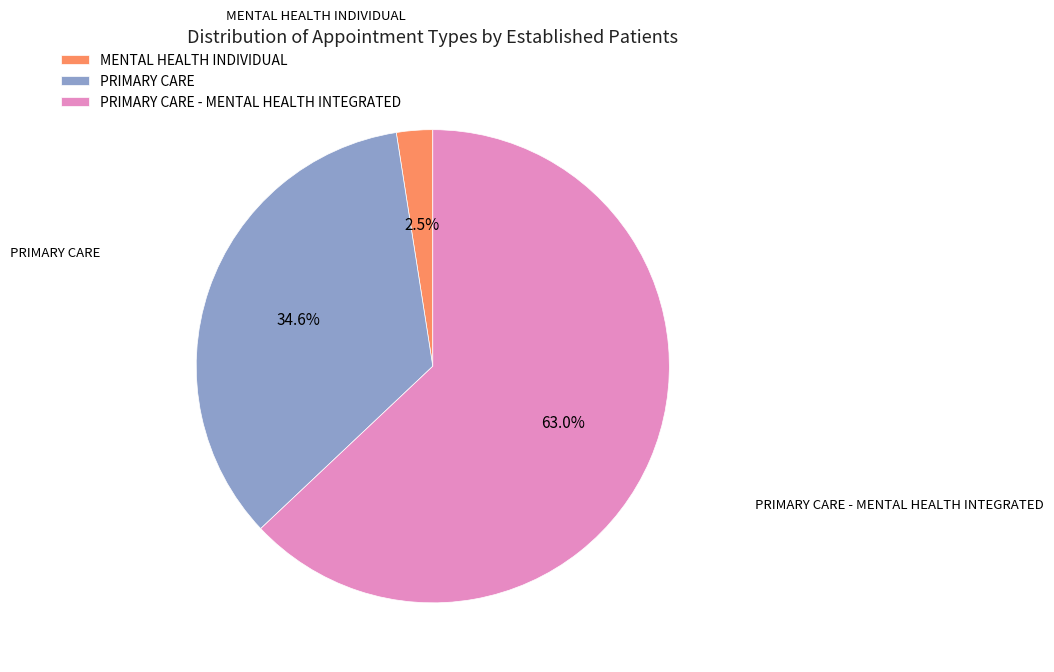

Which slice represents more than half of the pie?

PRIMARY CARE - MENTAL HEALTH INTEGRATED